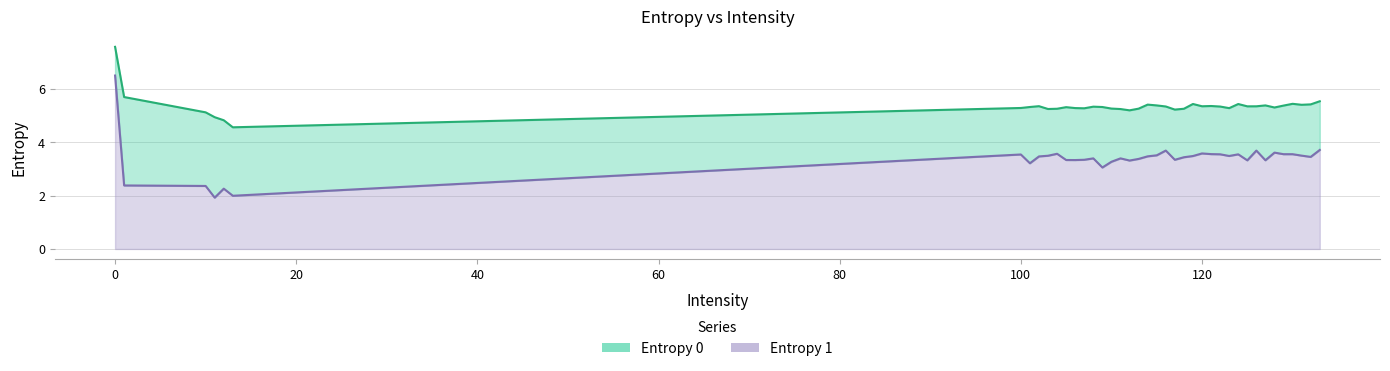

Count the number of data series in this chart.

2